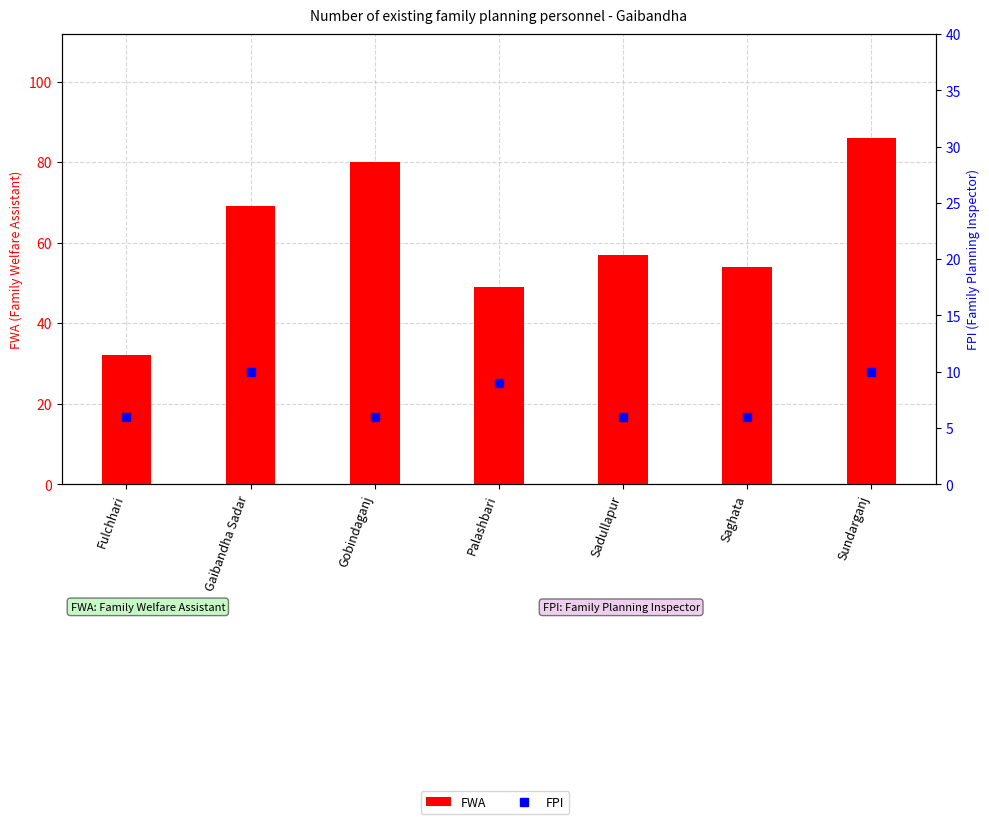

What is the label of the 5th bar from the right?

Gobindaganj